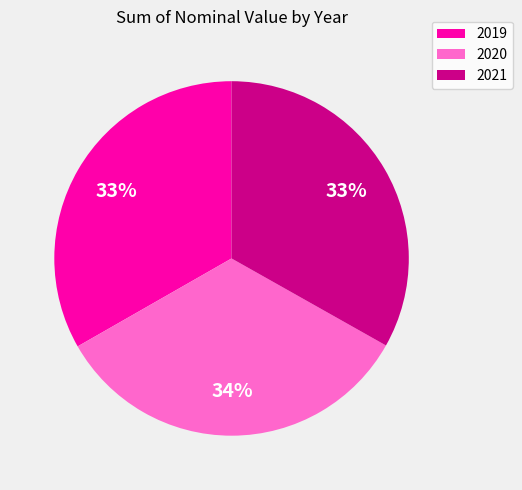

Do 2021 and 2019 together represent more than half of the pie?

Yes